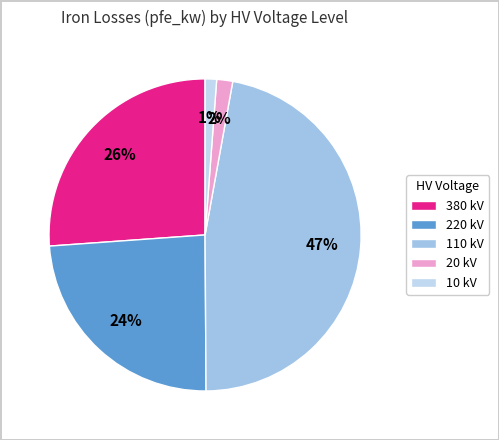

How many slices are in this pie chart?

5